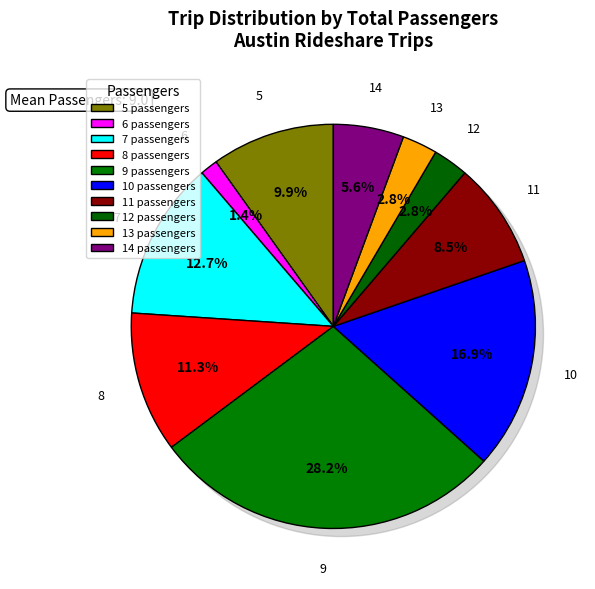

Does any single category account for the majority?

No